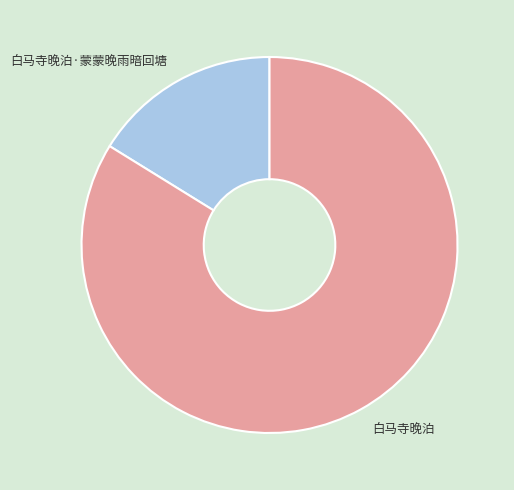

Is there any slice that represents more than half of the pie?

Yes